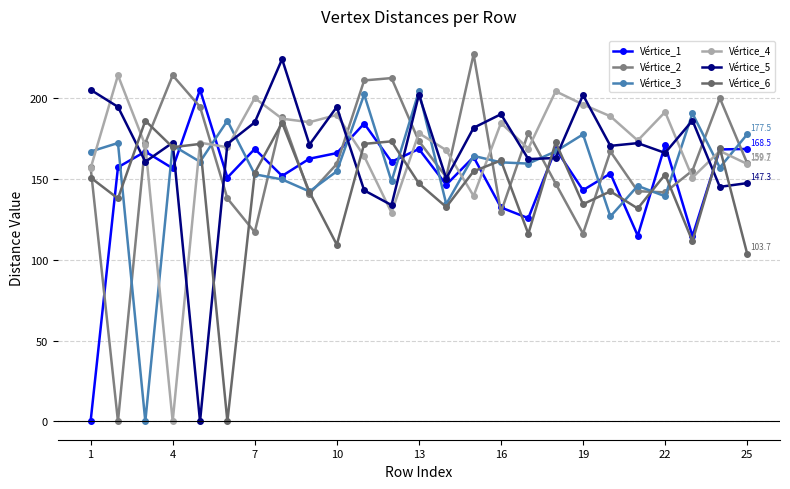

Does the chart have visible grid lines?

Yes